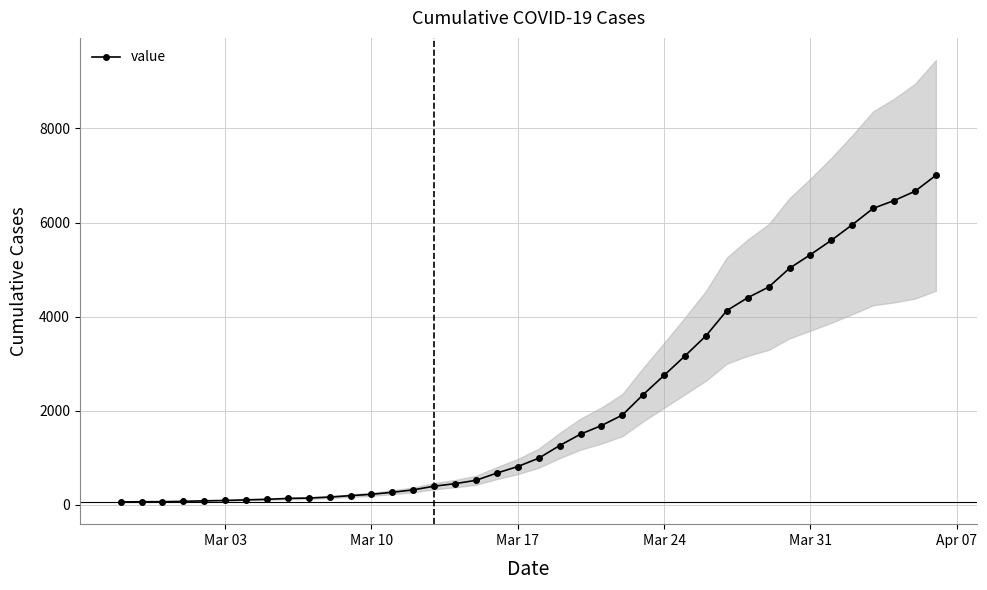

What is the minimum value shown in the chart?

64